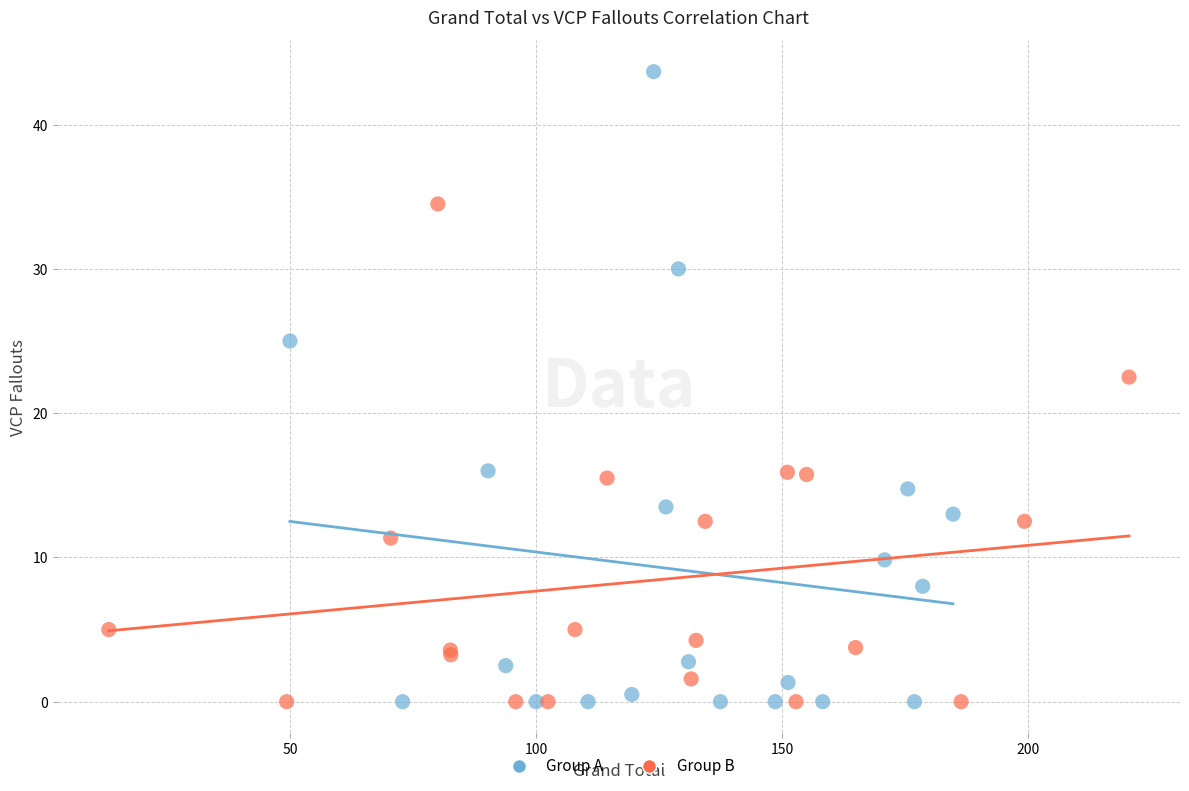

What are all the series names shown in the legend?

Group A, Group B